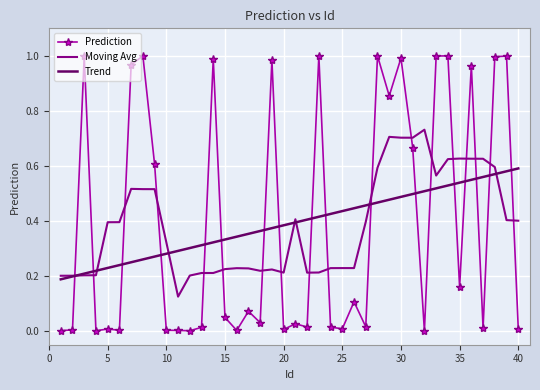

At how many categories does at least one series exceed 0?

40